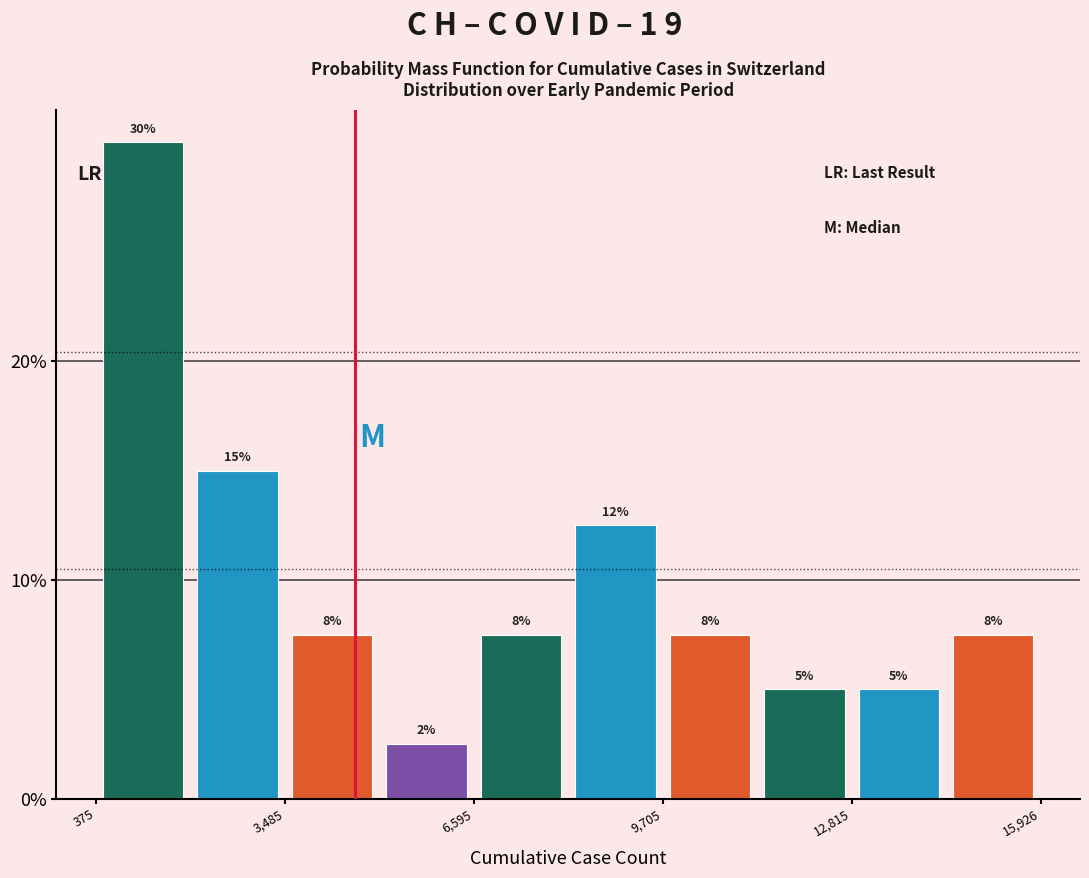

Around what value on the x-axis is the tallest bar? Give the approximate position of its centre, as read against the axis.

1000